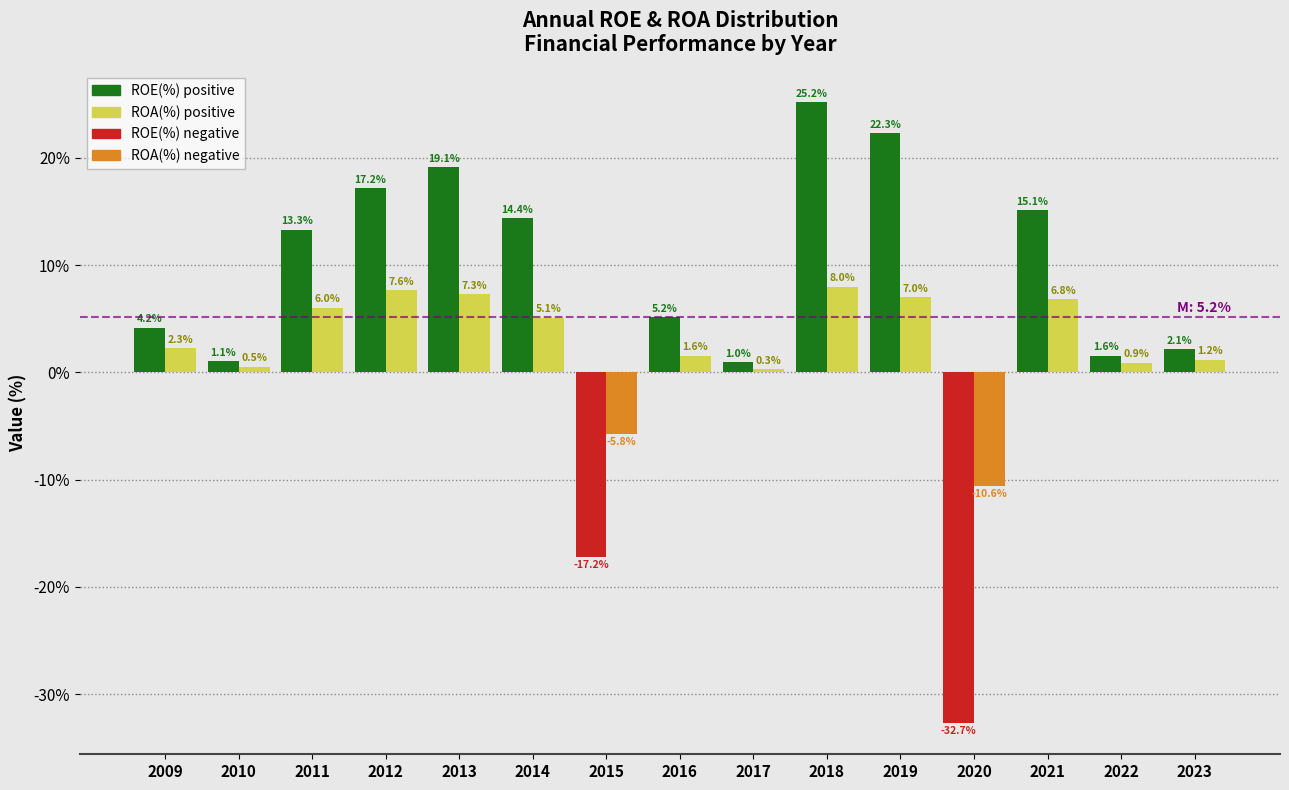

Reading left to right, list all the values displayed in this chart.

ROE(%): 2009=4.2	2010=1.1	2011=13.3	2012=17.2	2013=19.1	2014=14.4	2015=-17.2	2016=5.2	2017=1.0	2018=25.2	2019=22.3	2020=-32.7	2021=15.1	2022=1.6	2023=2.1
ROA(%): 2009=2.3	2010=0.5	2011=6.0	2012=7.6	2013=7.3	2014=5.1	2015=-5.8	2016=1.6	2017=0.3	2018=8.0	2019=7.0	2020=-10.6	2021=6.8	2022=0.9	2023=1.2